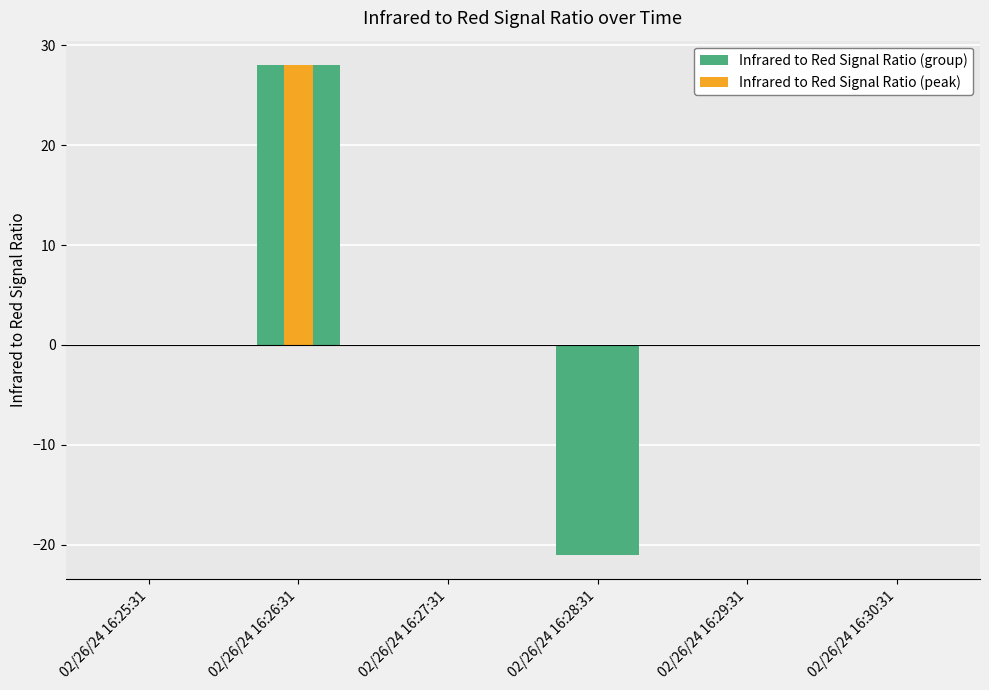

Which category has the highest value across all series?

02/26/24 16:26:31